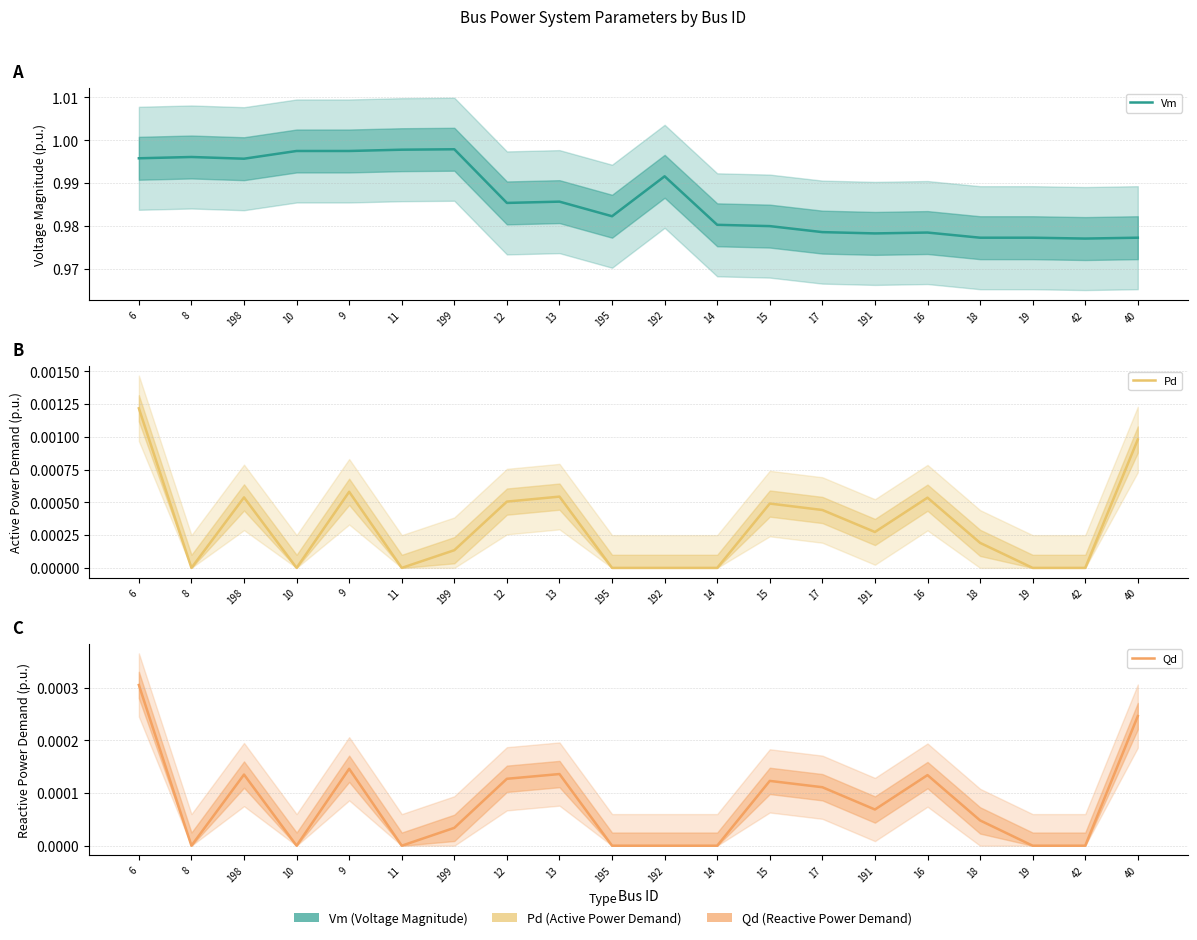

What are all the series names shown in the legend?

Vm, Pd, Qd